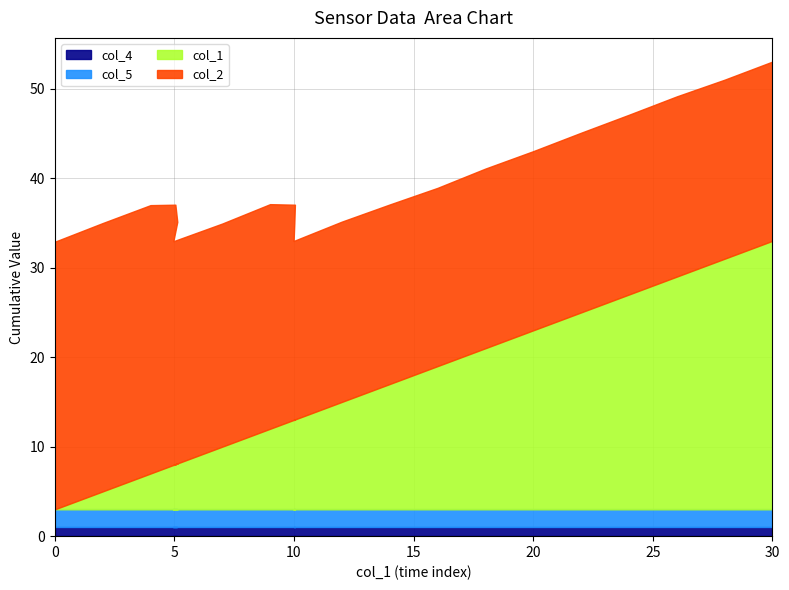

Which series ends up on top after the final intersection of col_4 and col_1?

col_1